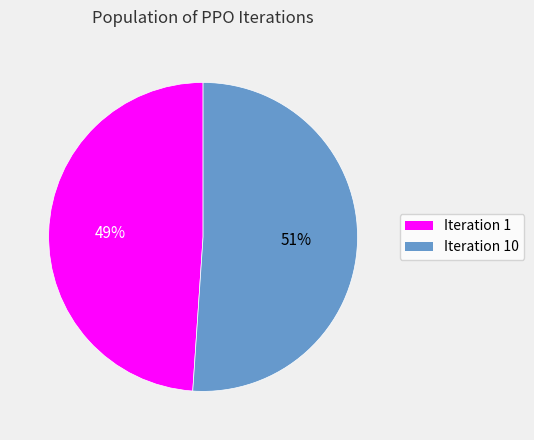

To the nearest percent, what is the difference between the largest and smallest slice percentages?

2%